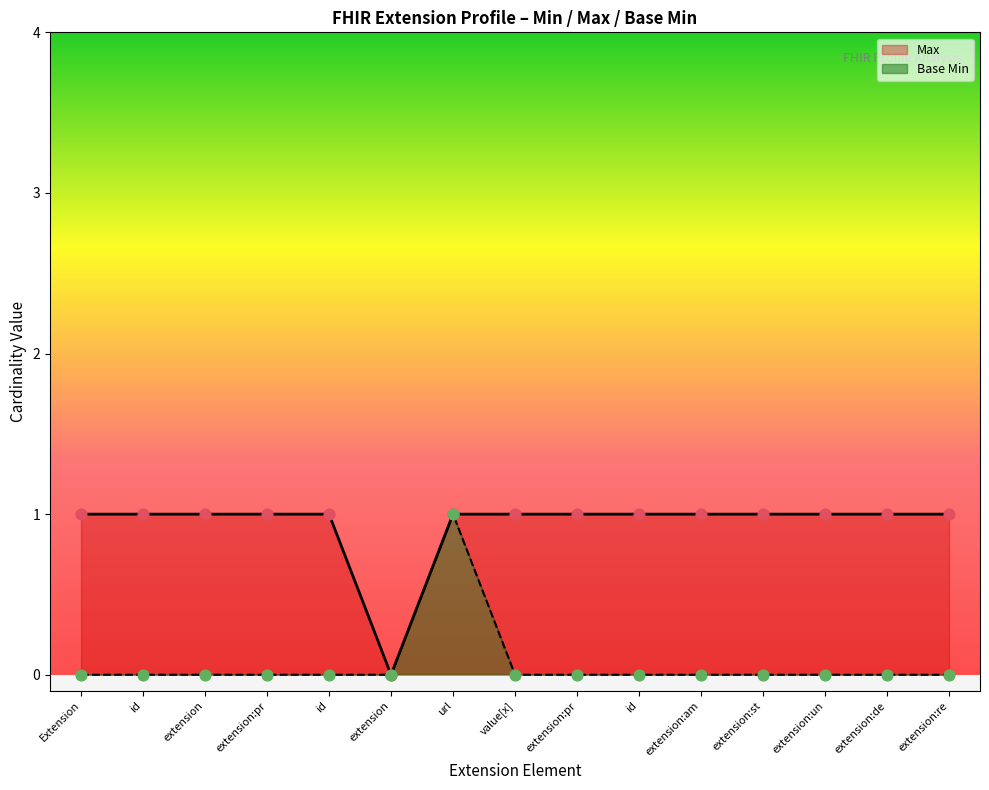

Which series contains the highest Y value?

Max